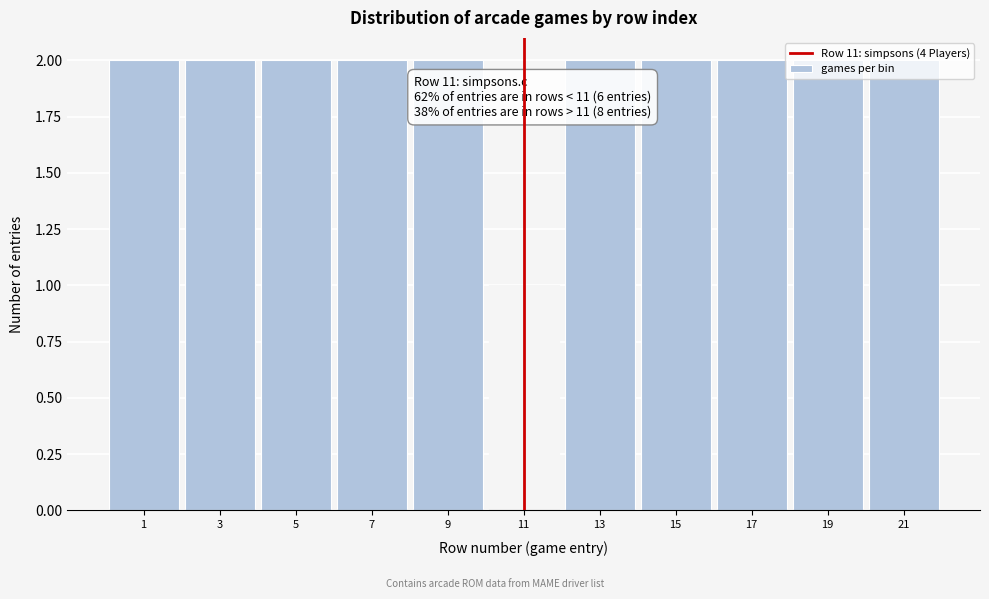

What is the ratio of the value at 7 to the value at 5?

1.0